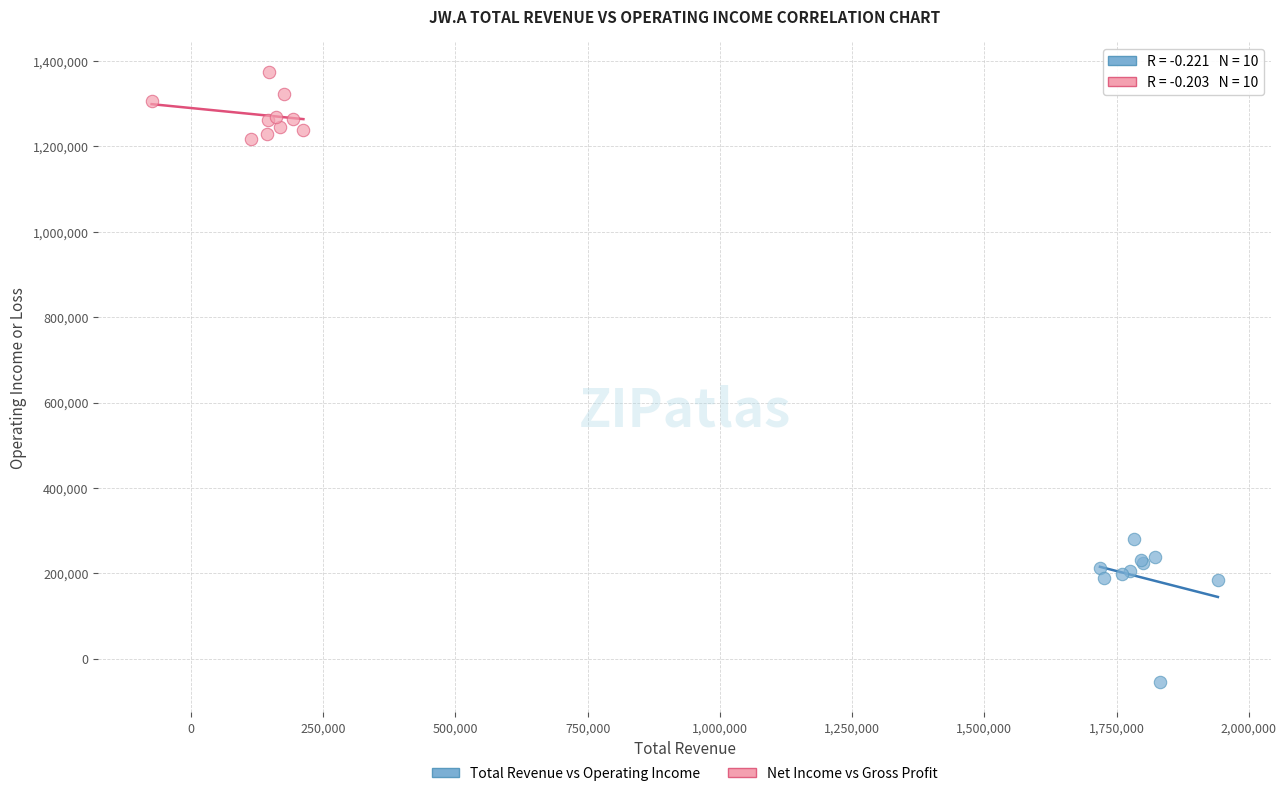

Which series has the widest spread of Y values?

Total Revenue vs Operating Income